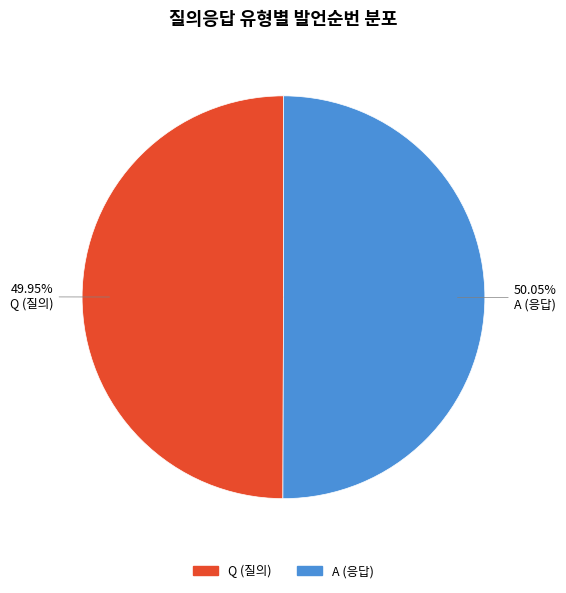

To the nearest percent, what percentage of the pie is Q?

50%